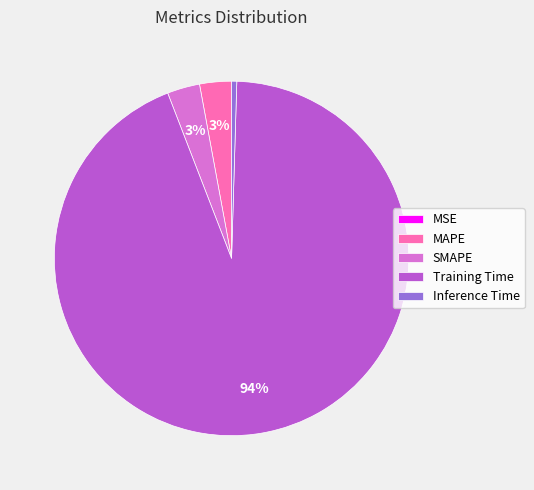

Which slice is the largest?

Training Time